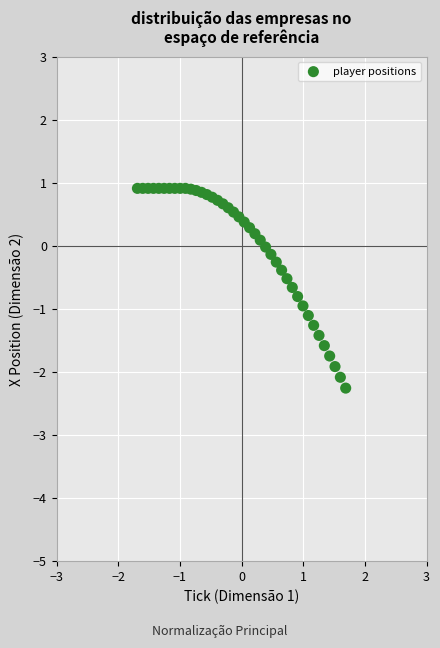

What is the range of Y values (max minus min)?

3.2